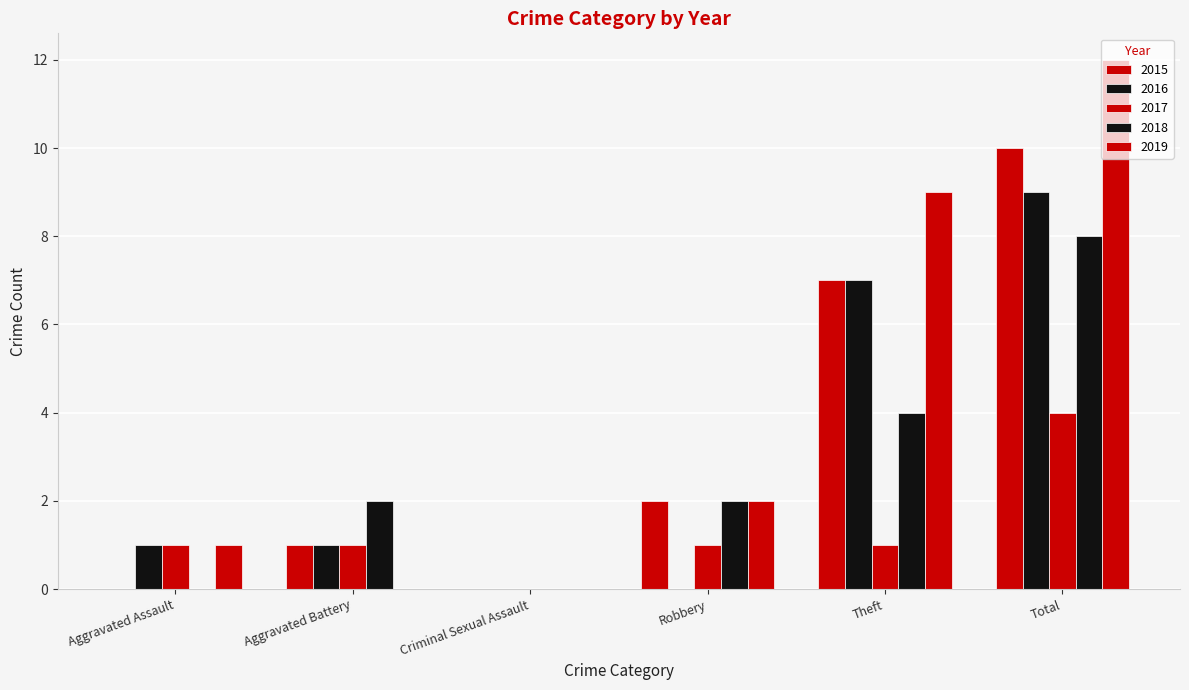

How many data points does each series have?

6